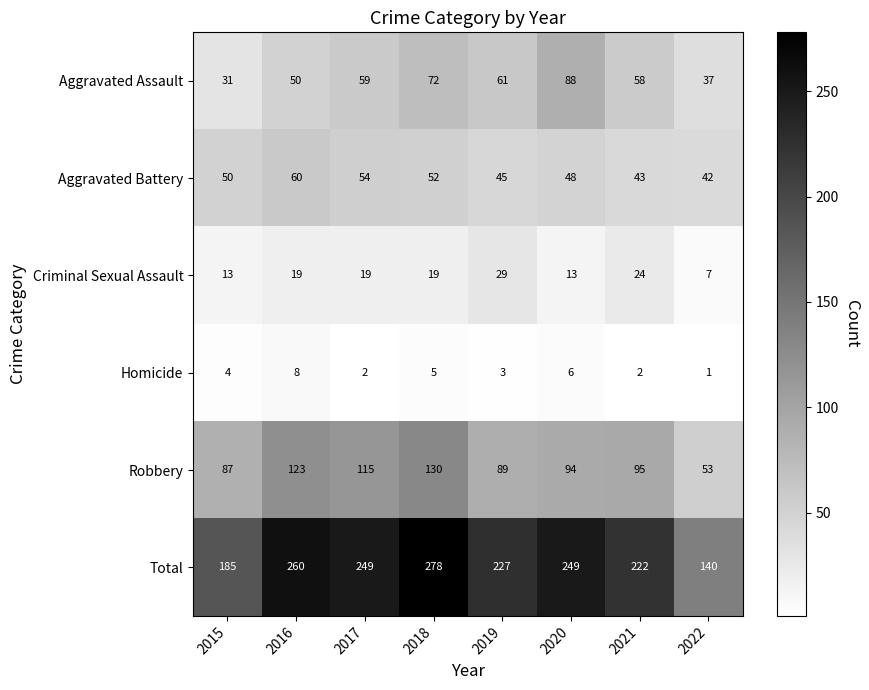

Which category has the highest value across all series?

2018